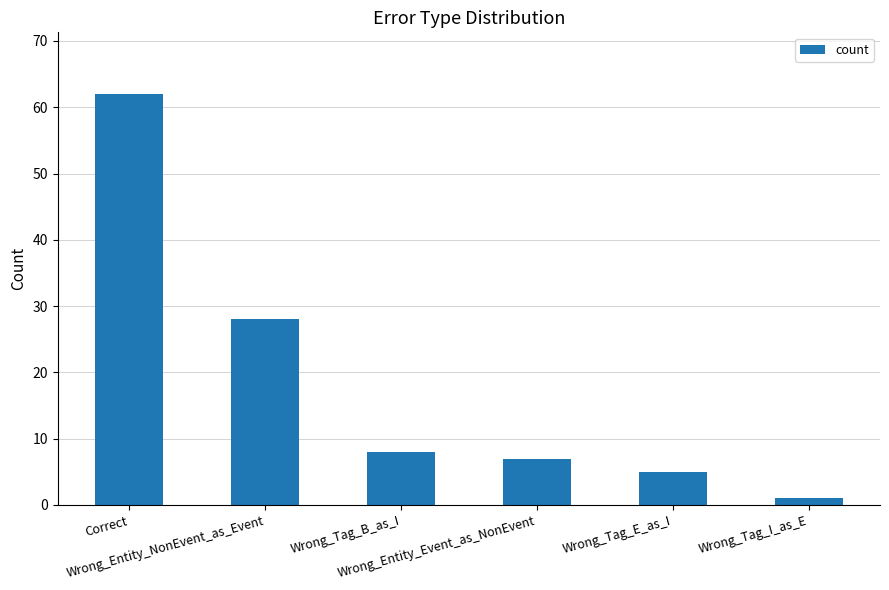

What value does the data have at Wrong_Tag_B_as_I, to the nearest 10?

10